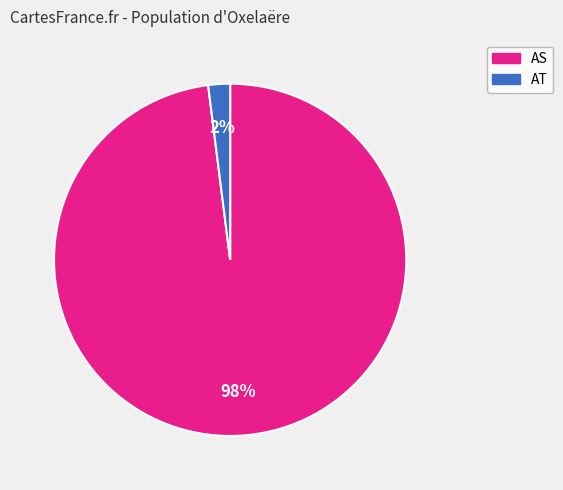

To the nearest percent, what is the combined percentage of AS and AT?

100%